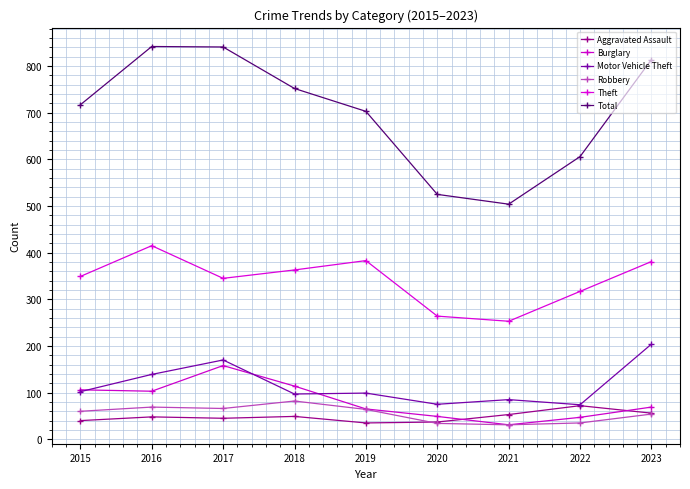

True or false: Burglary has a value of 106 at 2015.

True